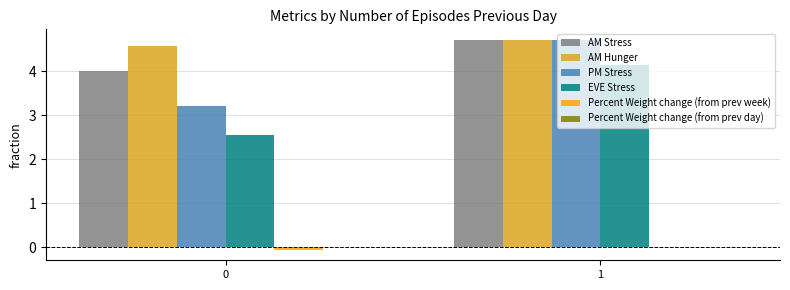

How many data points in PM Stress are above 4?

1